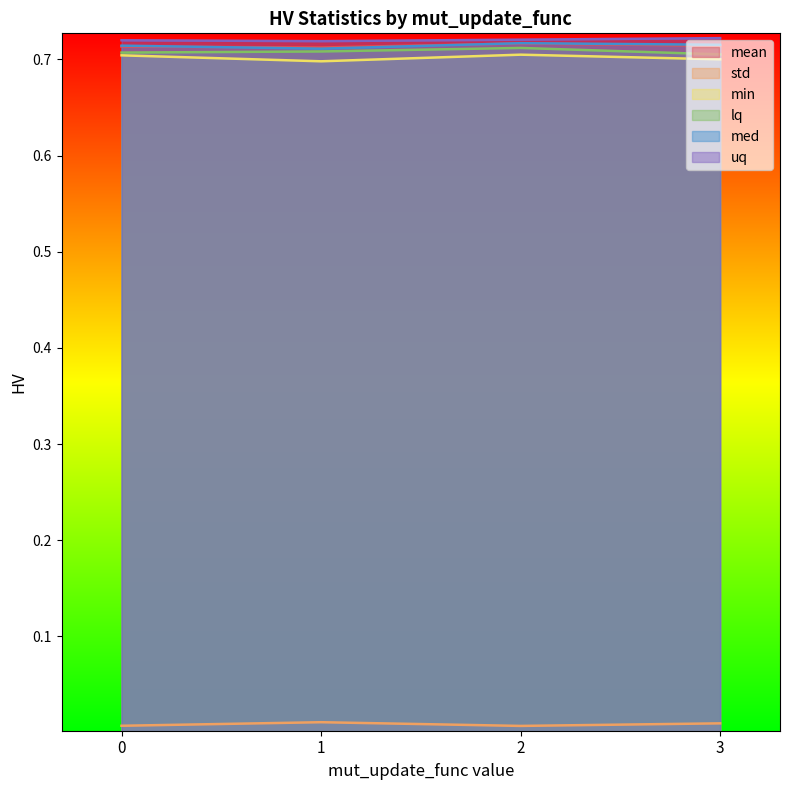

How many lines are shown in the chart?

6